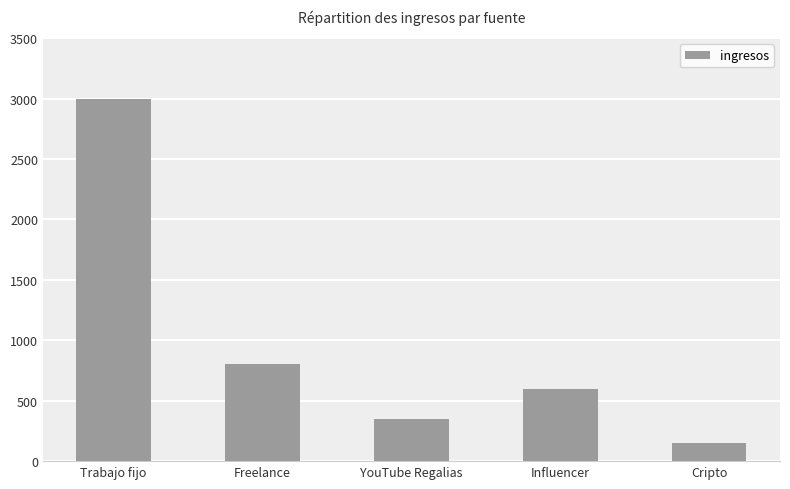

What is the label of the 1st bar from the left?

Trabajo fijo